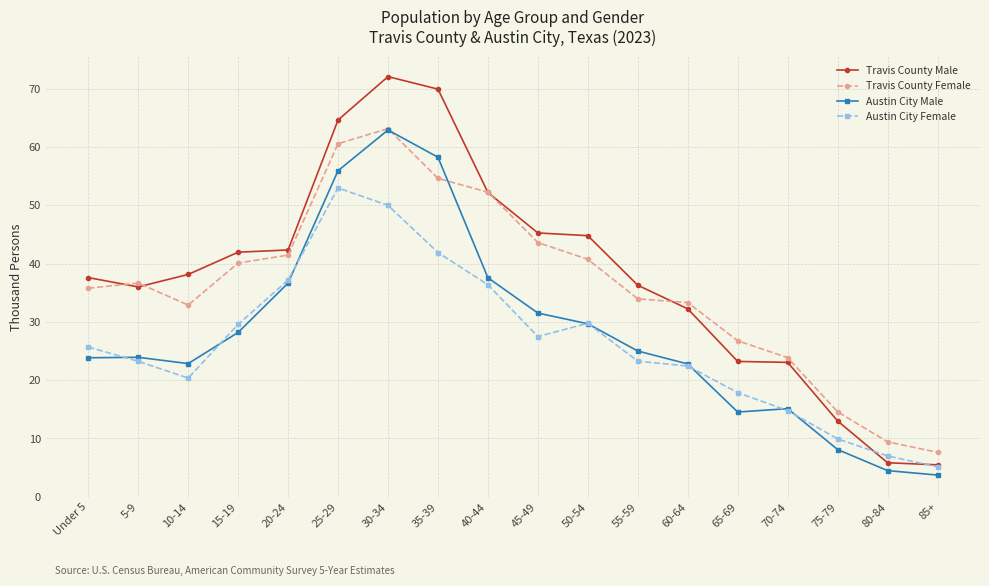

True or false: Austin City Female and Travis County Female cross at least once.

False